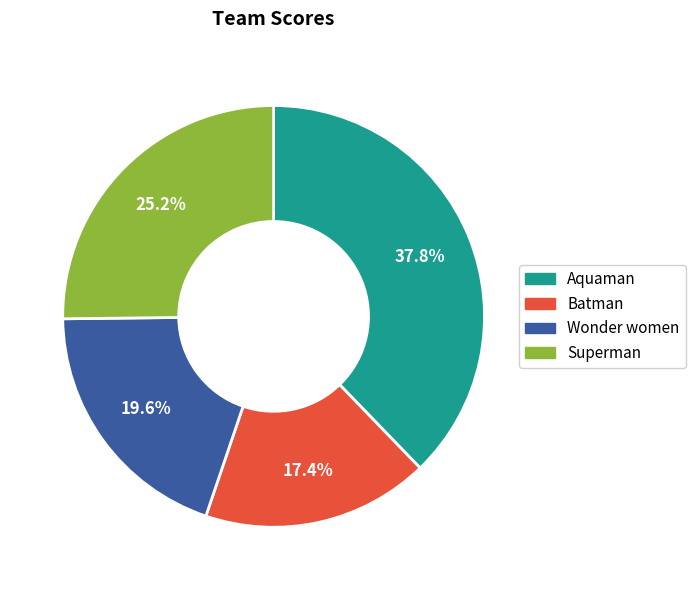

Is it true that Wonder women is 26% of the pie?

False